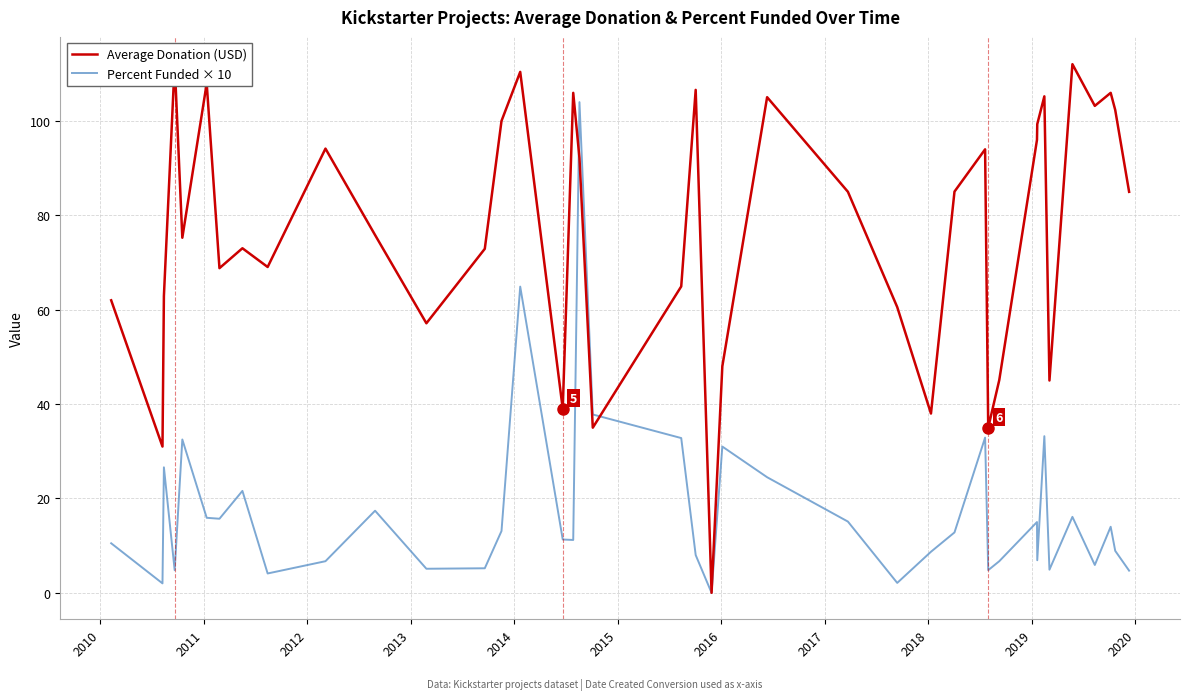

What is the highest value of the Percent Funded × 10 series?

104.0